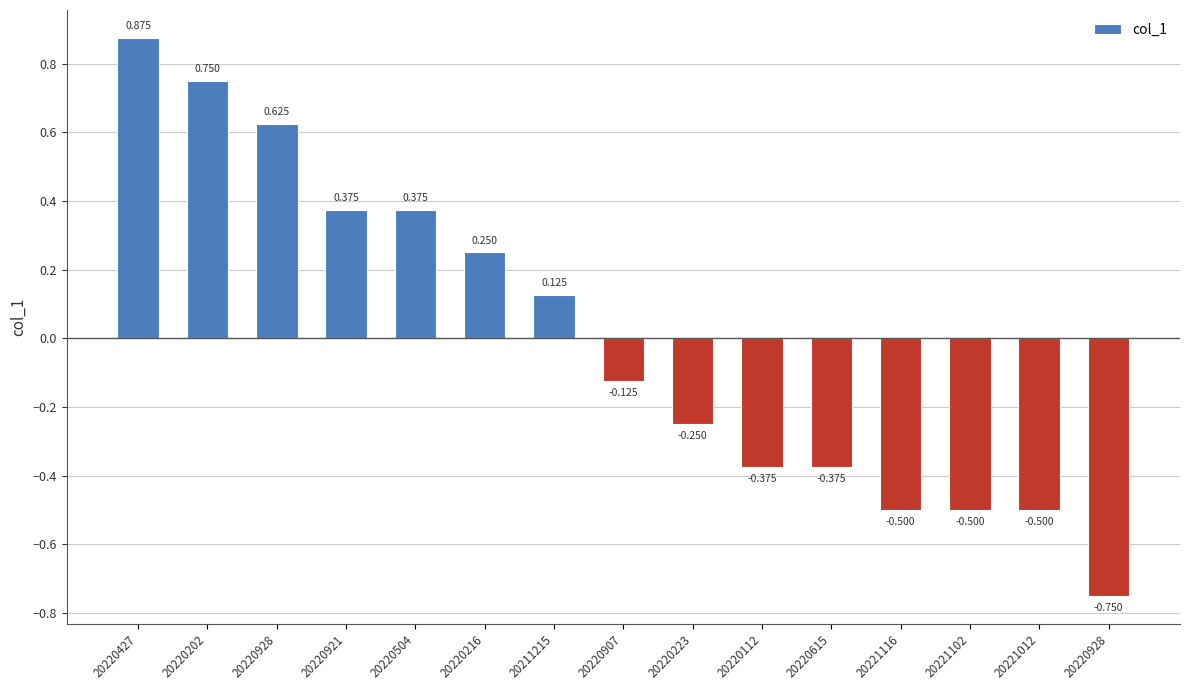

How many negative values are there?

8